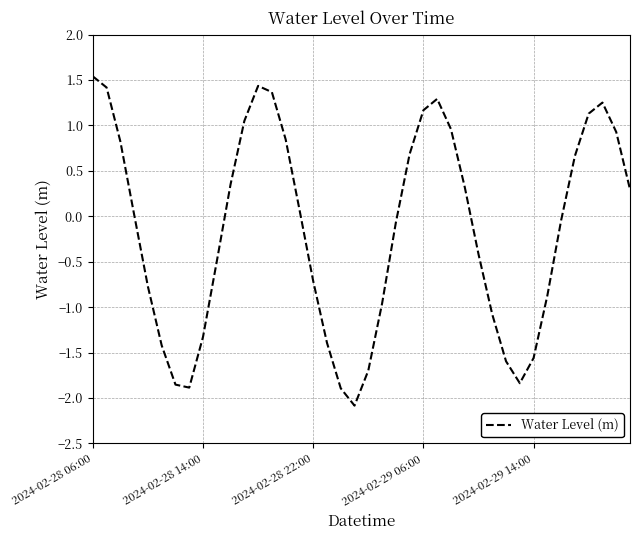

Does the chart display data point markers on the line(s)?

No